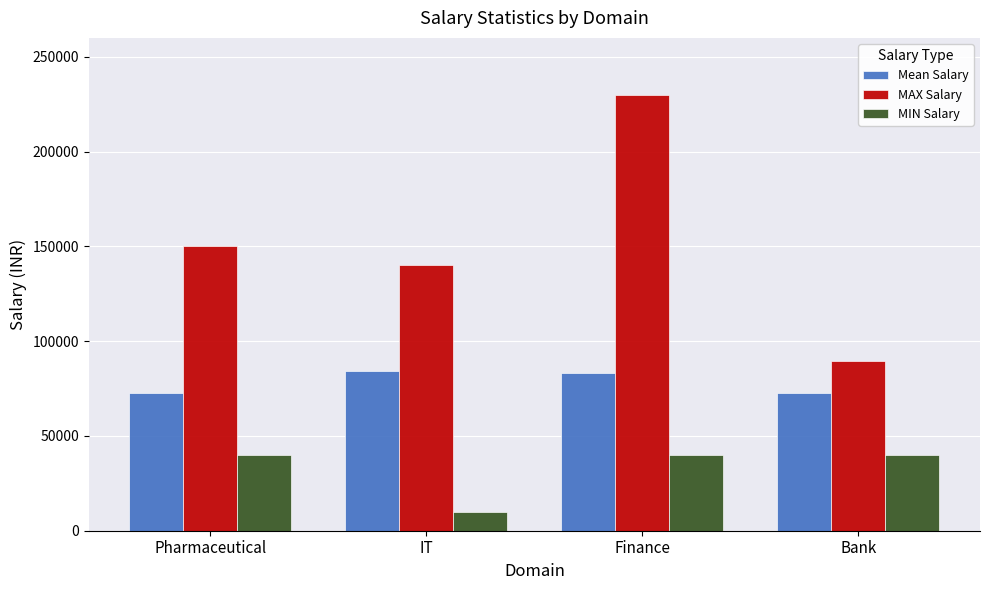

Where is Mean Salary nearest to the value 78418?

Finance